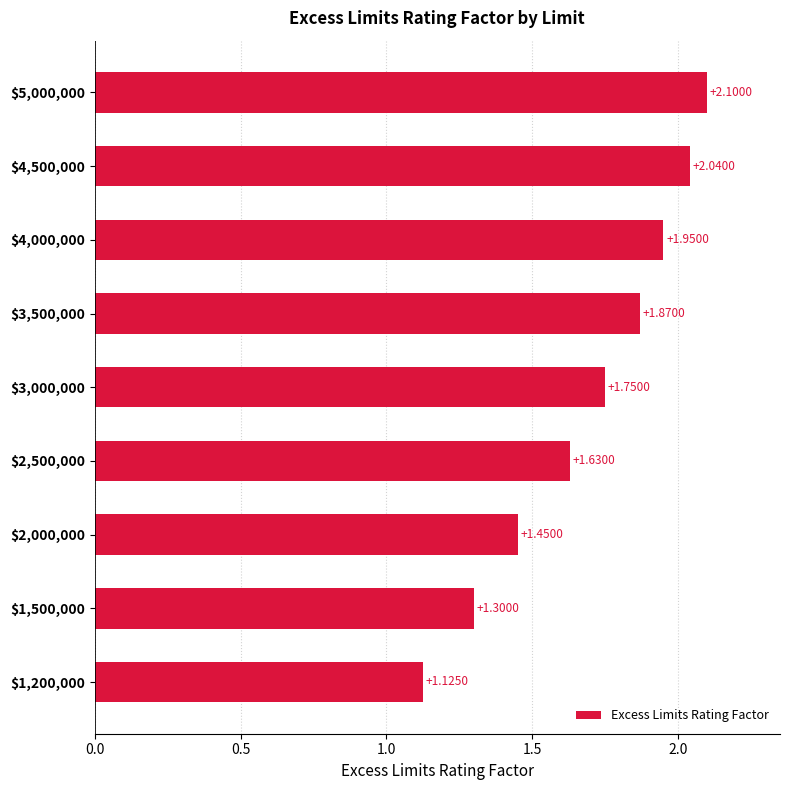

What is the average value?

1.7